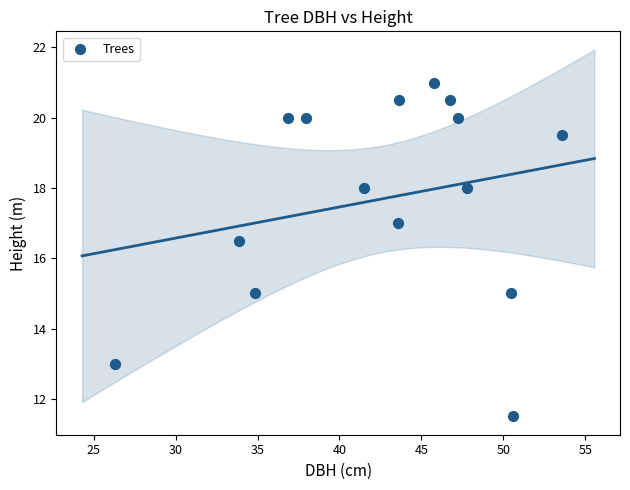

What is the range of Y values (max minus min)?

9.5